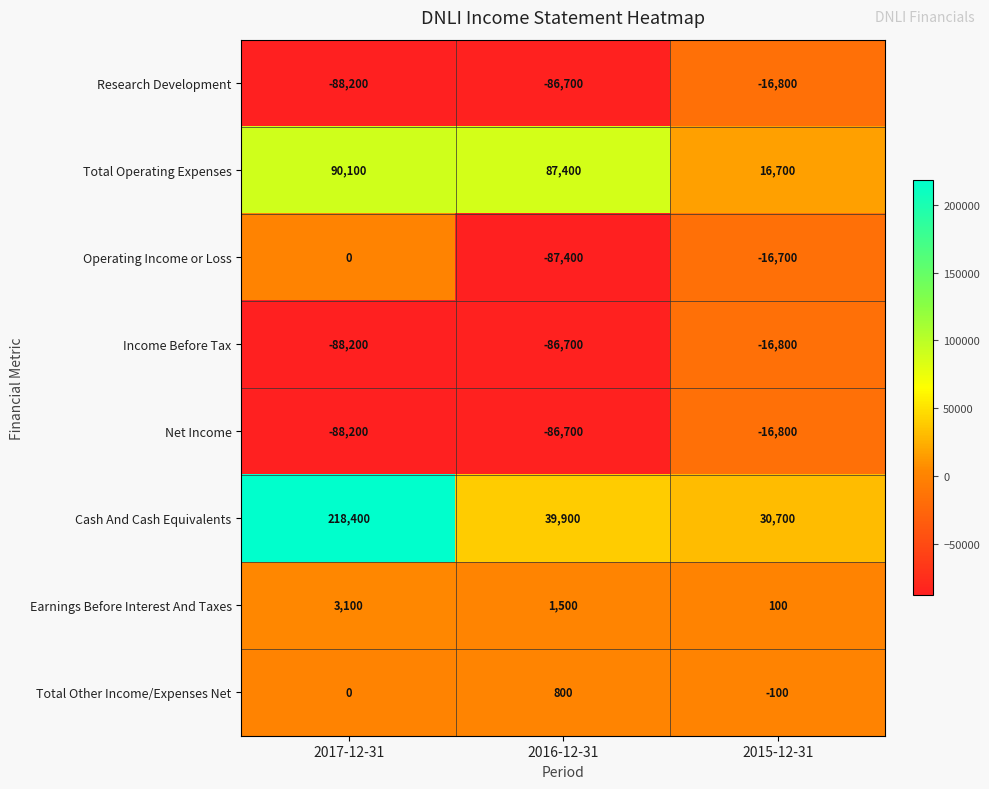

What is the difference between the highest and lowest values at 2015-12-31?

47500